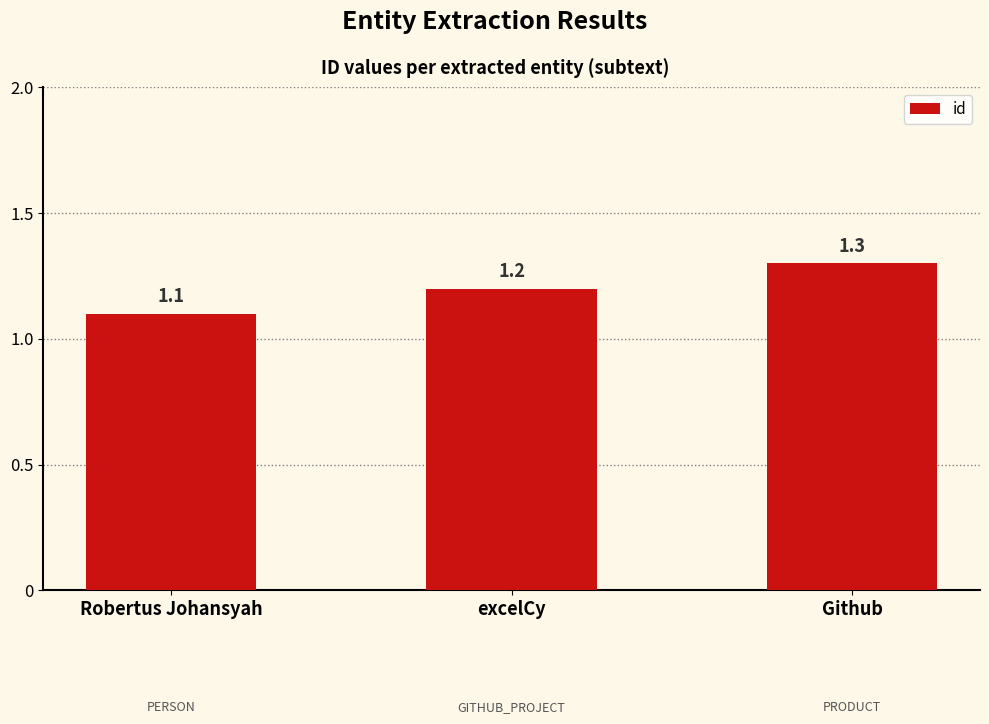

What is the change in value from Robertus Johansyah to excelCy?

+0.1